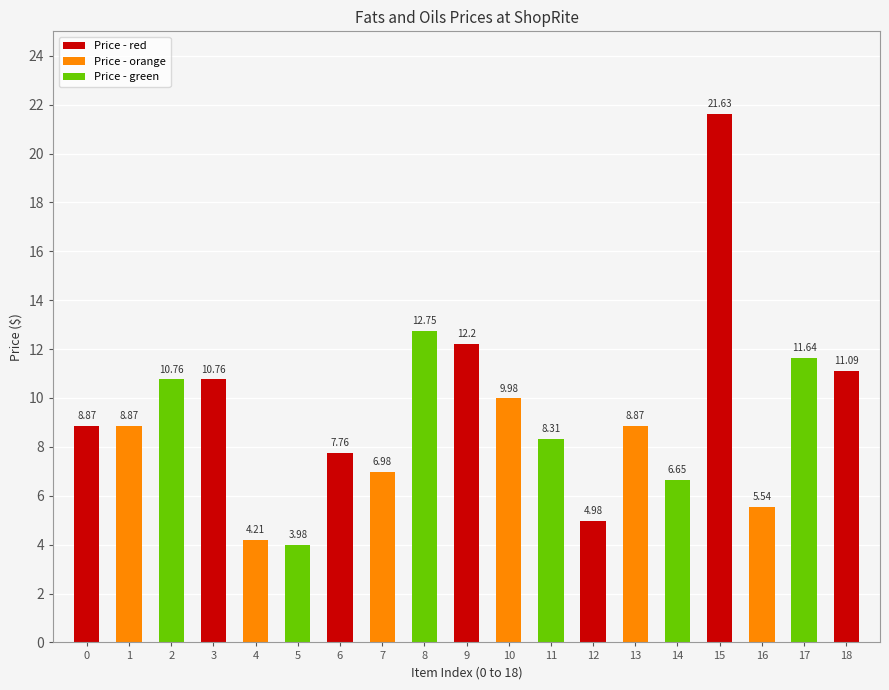

How many data points does each series have?

19